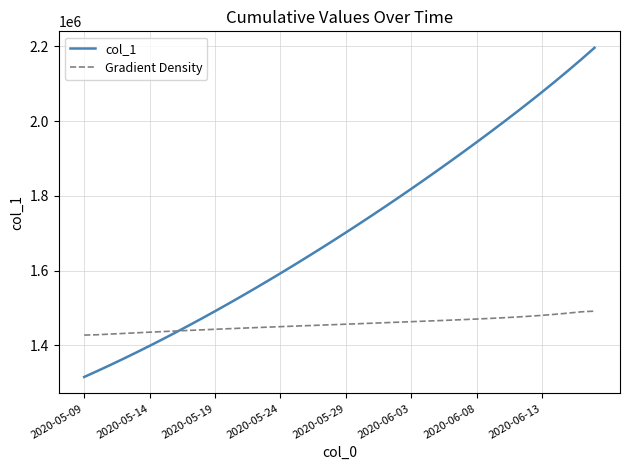

What is the highest value of the Gradient Density series?

1491353.5